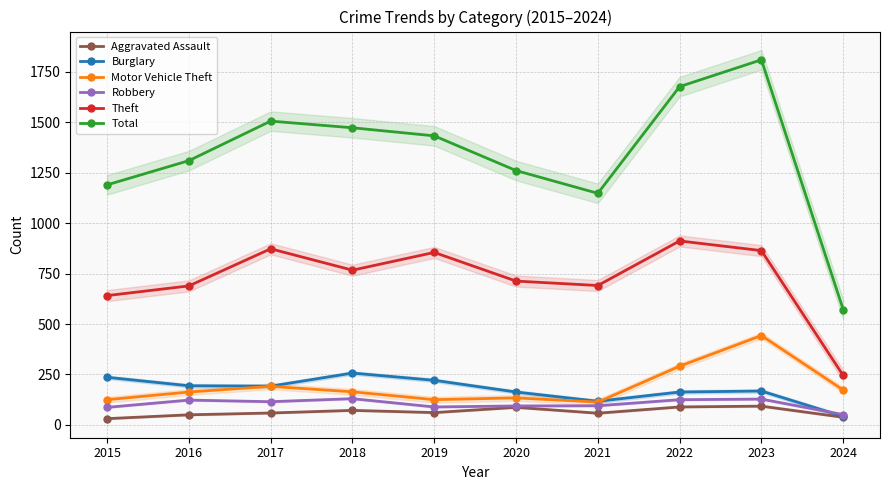

Reading right to left, what are all the values shown in this chart?

Aggravated Assault: 38	93	89	58	87	61	72	59	50	31
Burglary: 42	168	163	117	163	221	257	192	194	236
Motor Vehicle Theft: 173	443	291	113	134	125	164	191	163	125
Robbery: 51	128	125	95	94	89	130	115	123	87
Theft: 245	864	912	691	713	855	767	873	689	641
Total: 572	1810	1677	1148	1261	1433	1473	1506	1310	1190